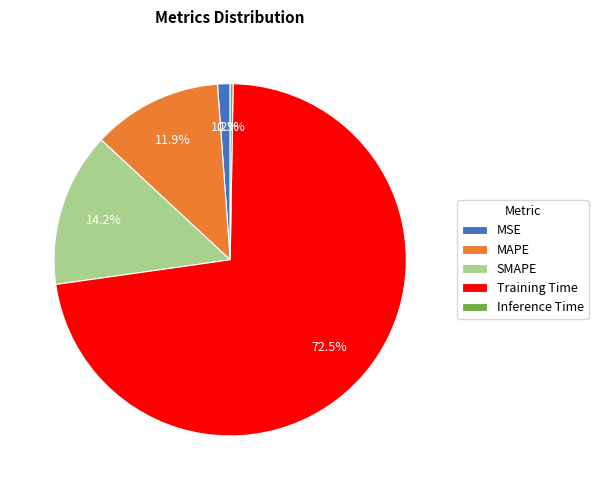

Which slice is the largest?

Training Time